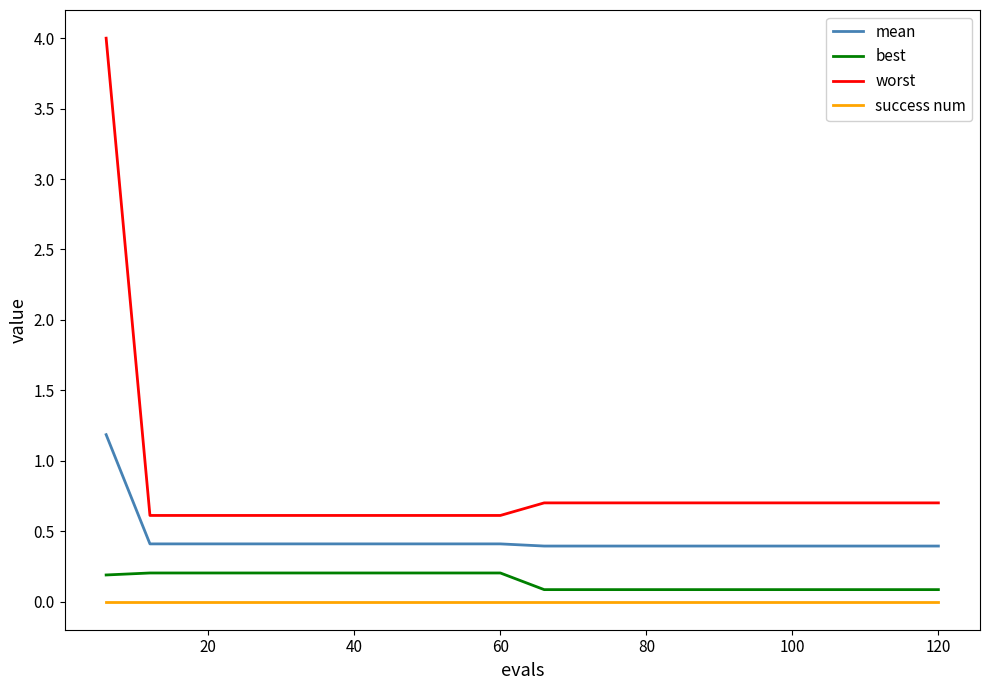

What is the maximum value shown in the chart?

4.0